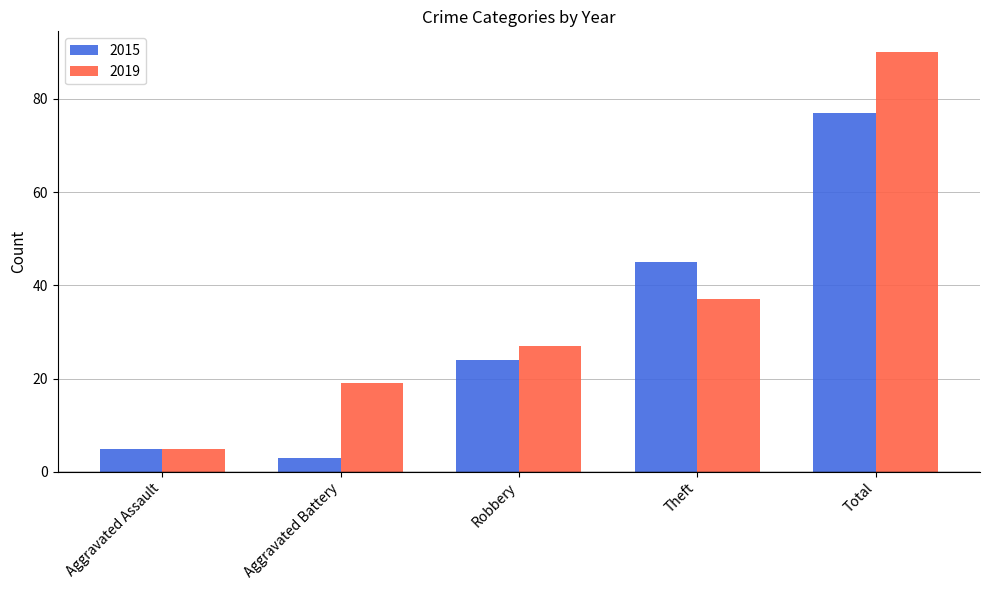

How many values in the 2015 series are below 24?

2